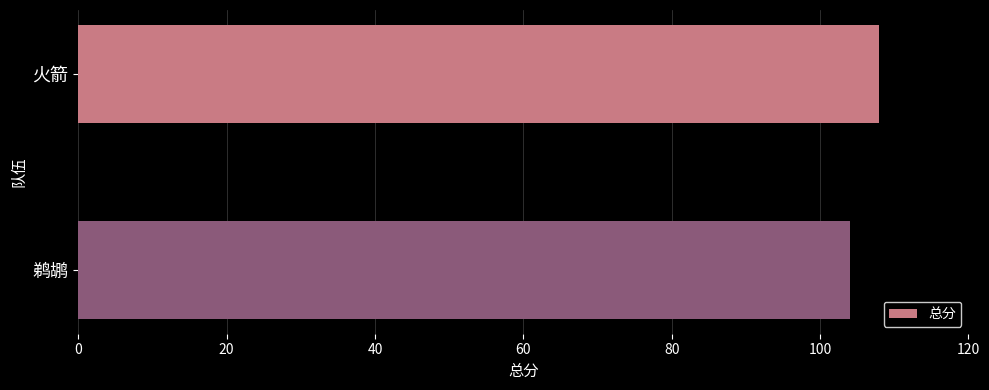

What is the average value?

106